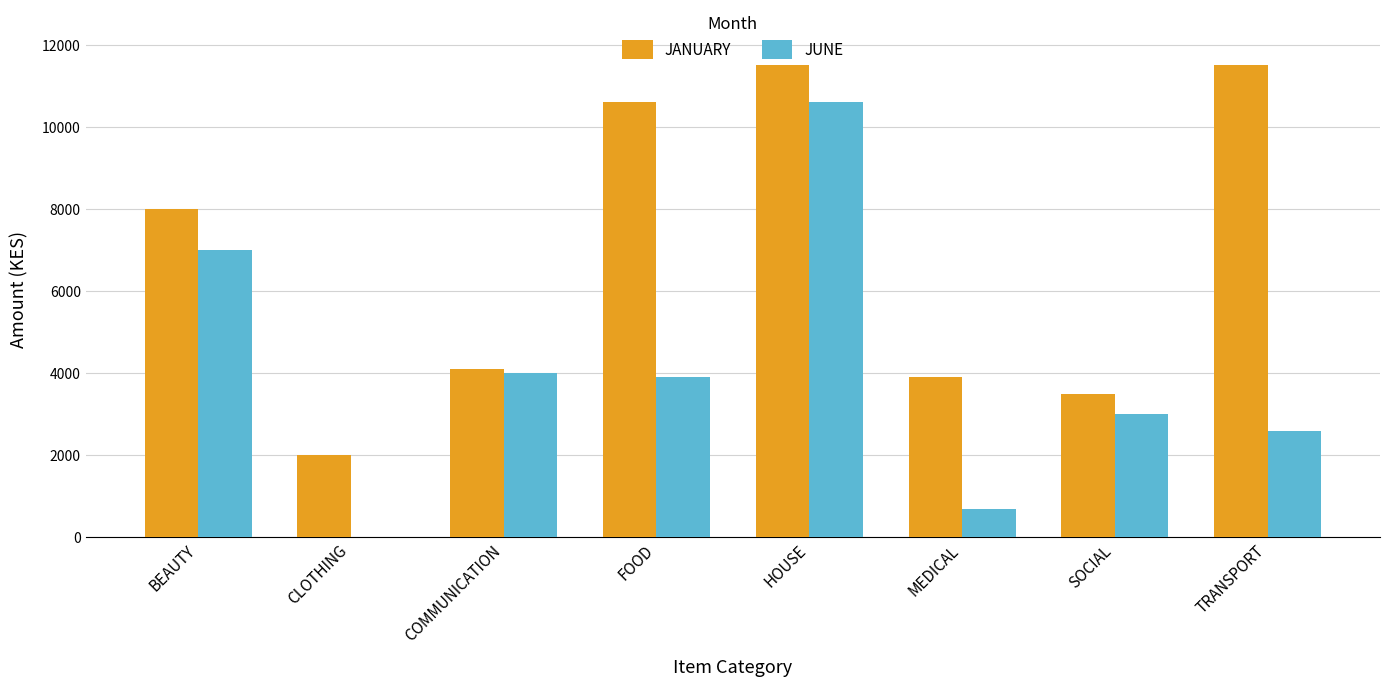

What is the sum of all JUNE values?

31800